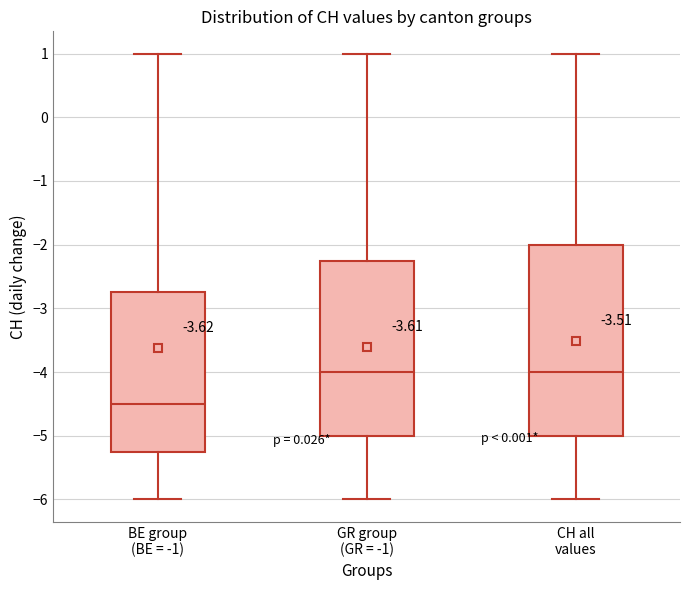

Where does the lower whisker of the box for CH all values end on the y-axis? The values are not printed on the chart, so give them approximately, as read against the axis.

-6.0